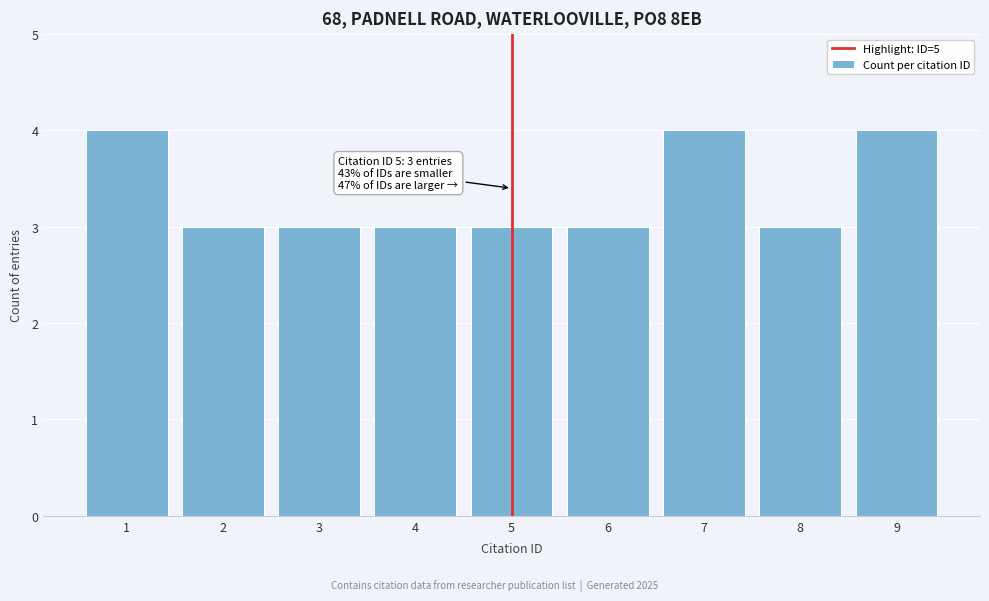

Reading left to right, what are all the values shown in this chart?

4	3	3	3	3	3	4	3	4